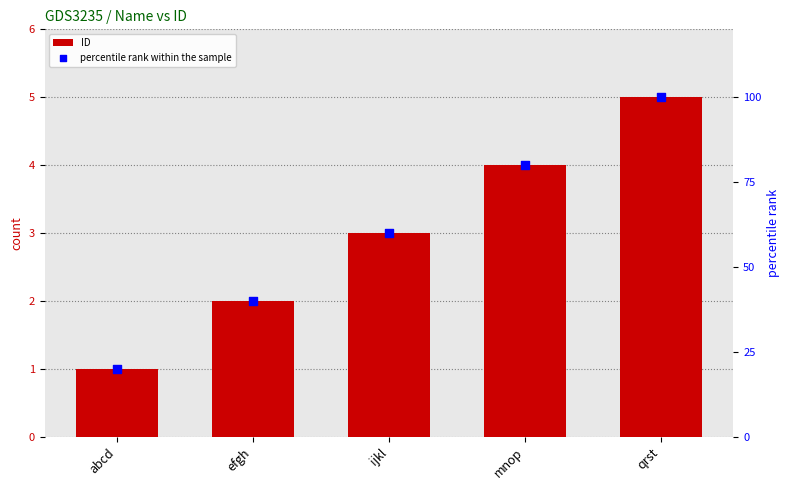

Is the value of ID at qrst greater than the value of percentile rank within the sample at ijkl?

No